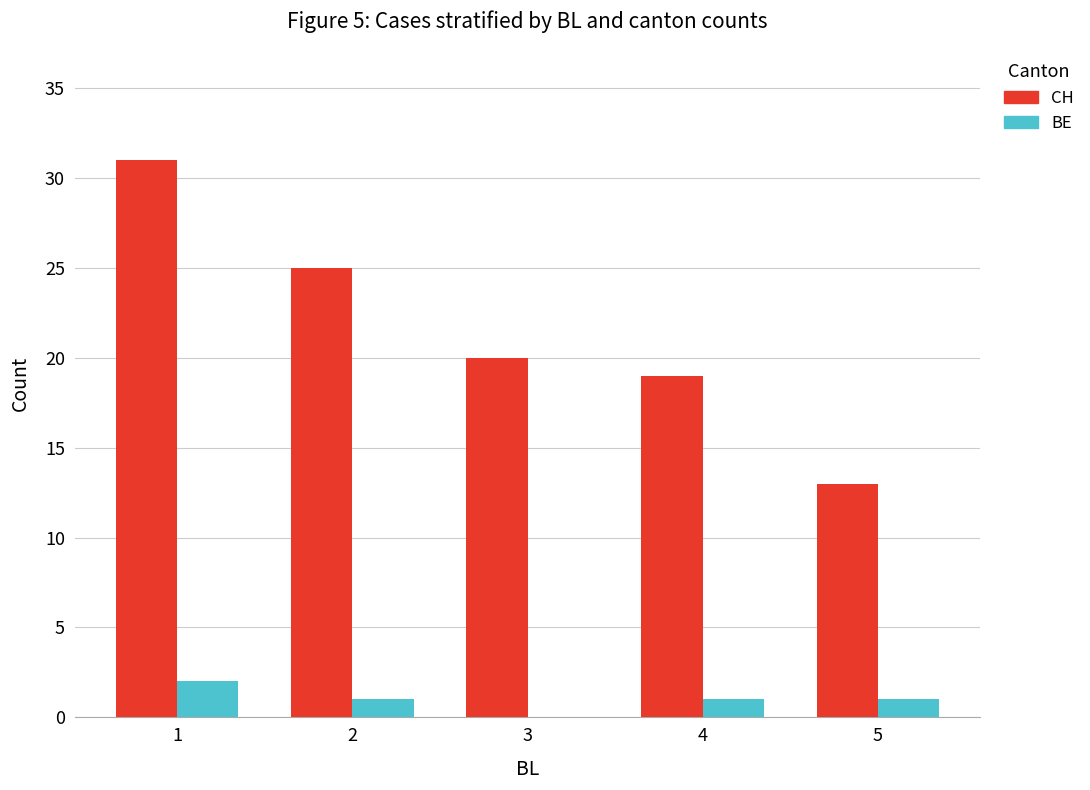

Count the number of data series in this chart.

2